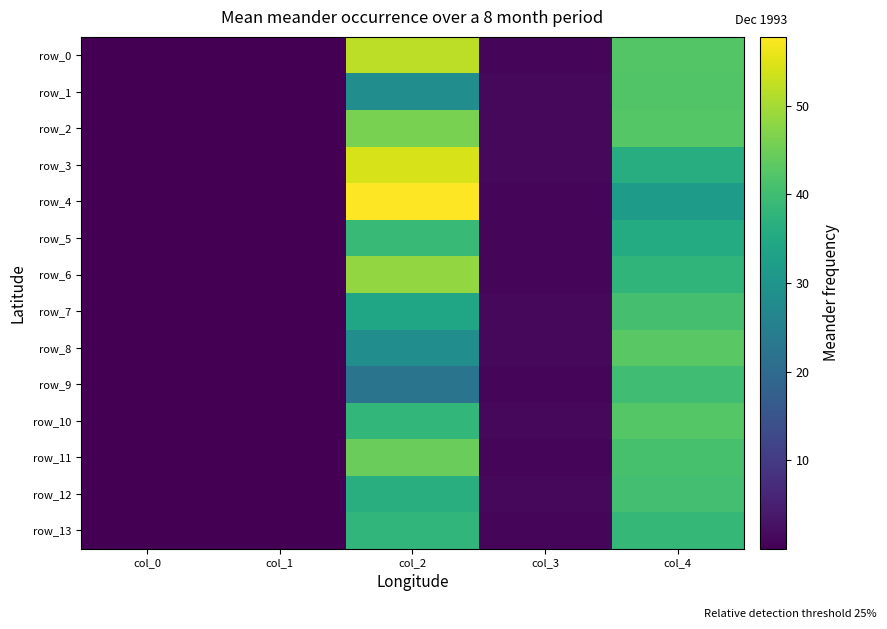

At which label does row_9 reach its minimum?

col_0